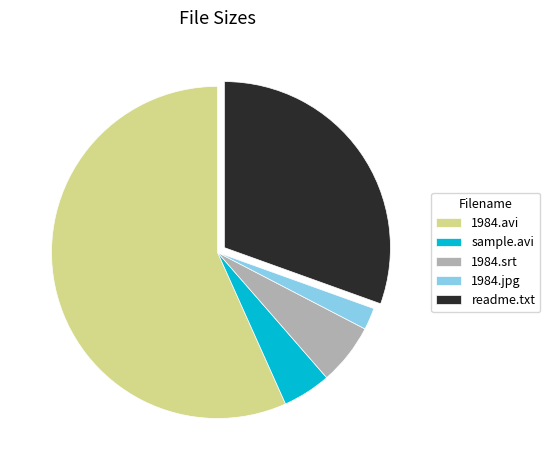

Count the number of slices in the pie.

5